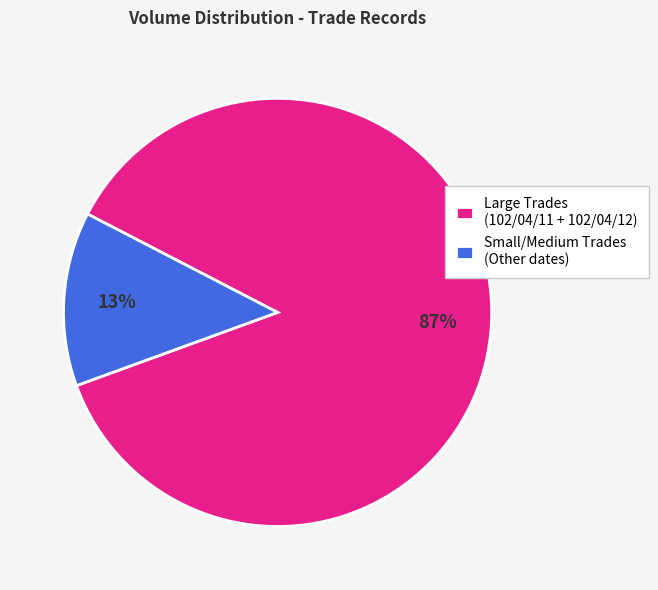

The Large Trades (102/04/11 + 102/04/12) slice represents 87% of the pie. True or false?

True